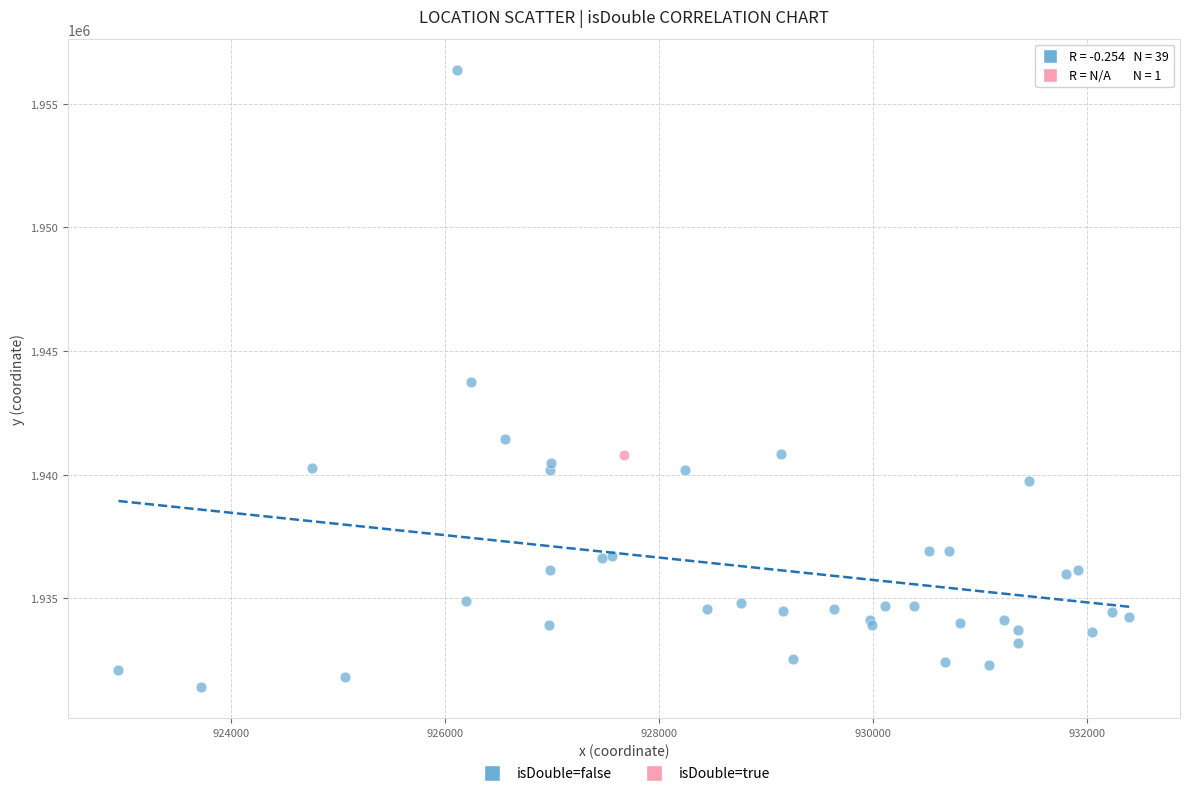

What are all the series names shown in the legend?

isDouble=false, isDouble=true